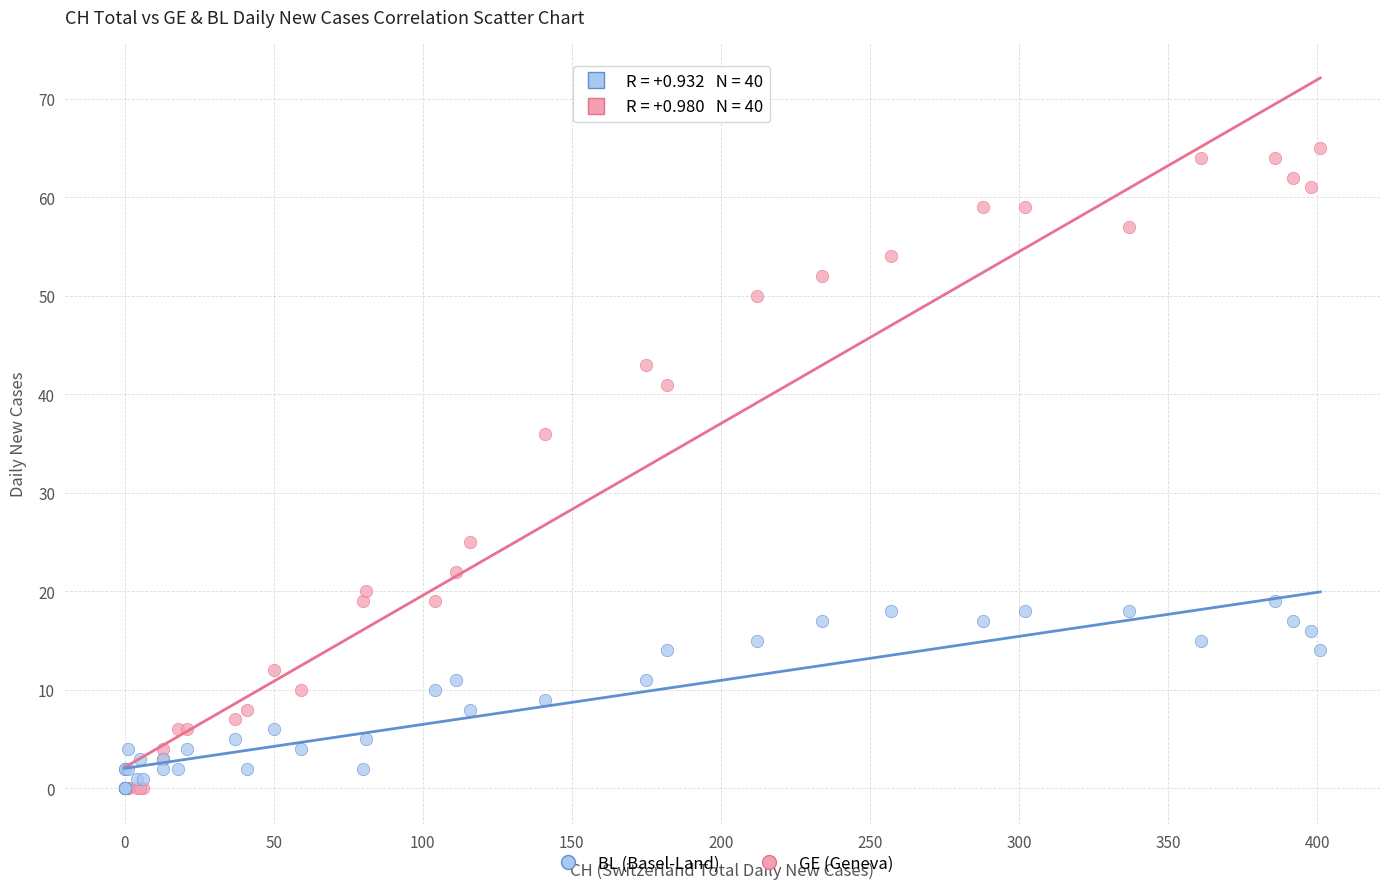

Which series has the widest spread of Y values?

GE (Geneva)